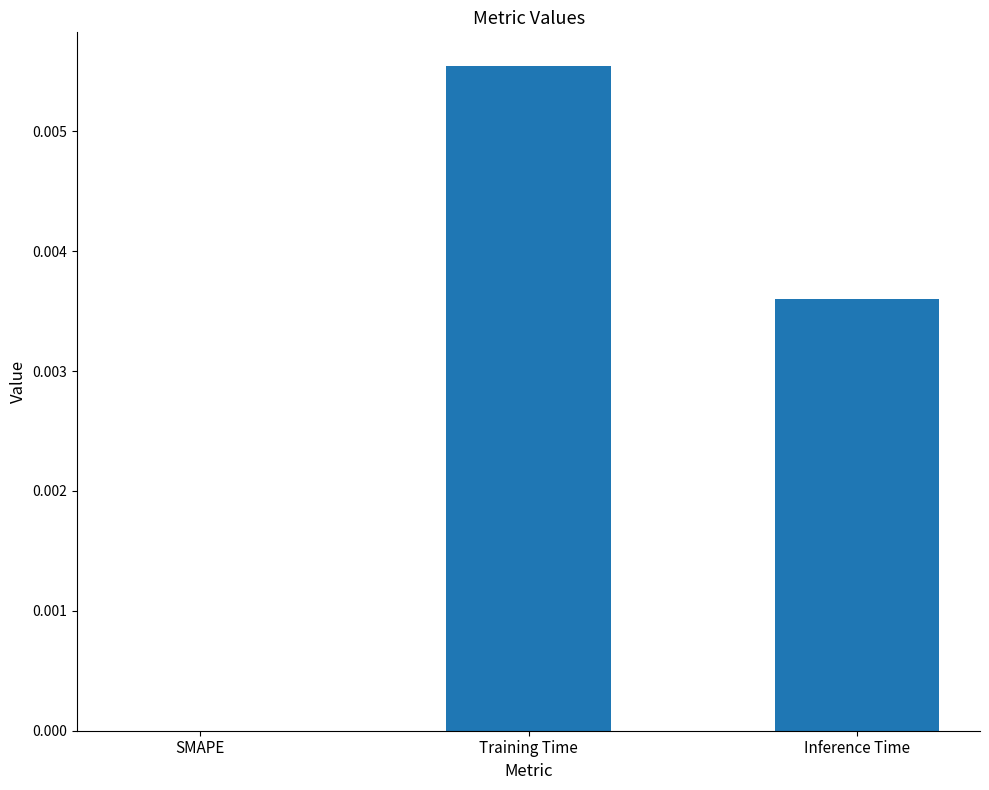

Is it true that the value at Training Time is 0.0?

True